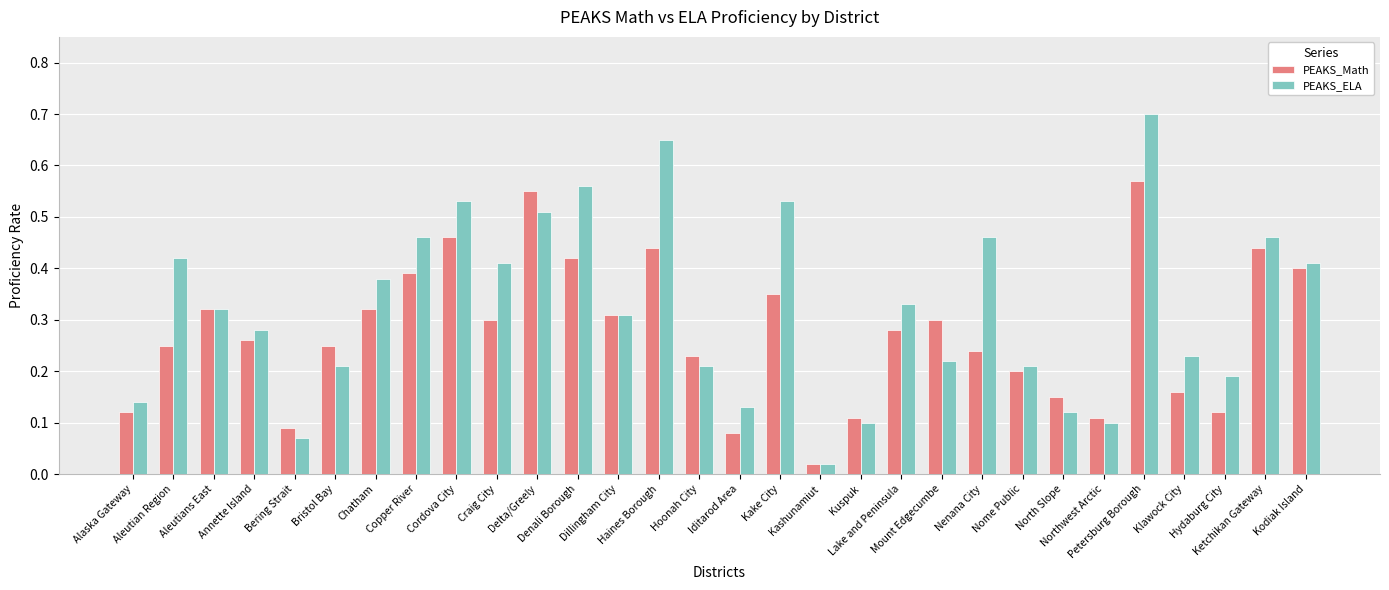

Which label corresponds to the largest value in the chart?

Petersburg Borough